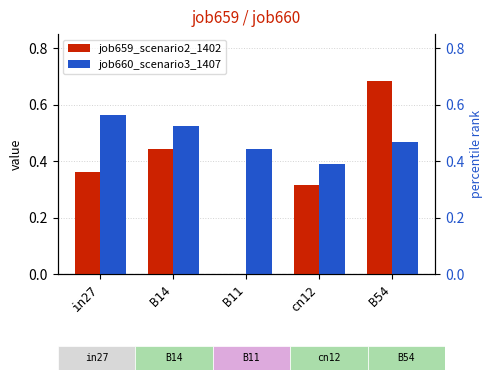

Reading left to right, what are all the values shown in this chart?

job659_scenario2_1402: 0.4	0.4	0.0	0.3	0.7
job660_scenario3_1407: 0.6	0.5	0.4	0.4	0.5